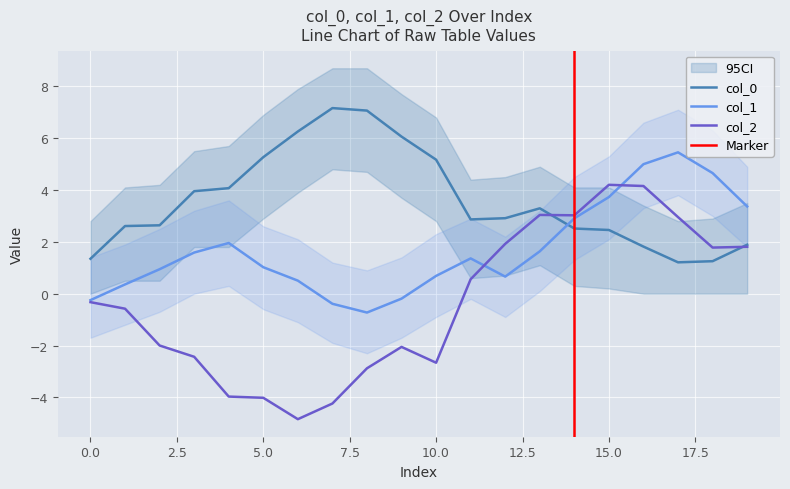

What is the highest value of the col_1 series?

5.5